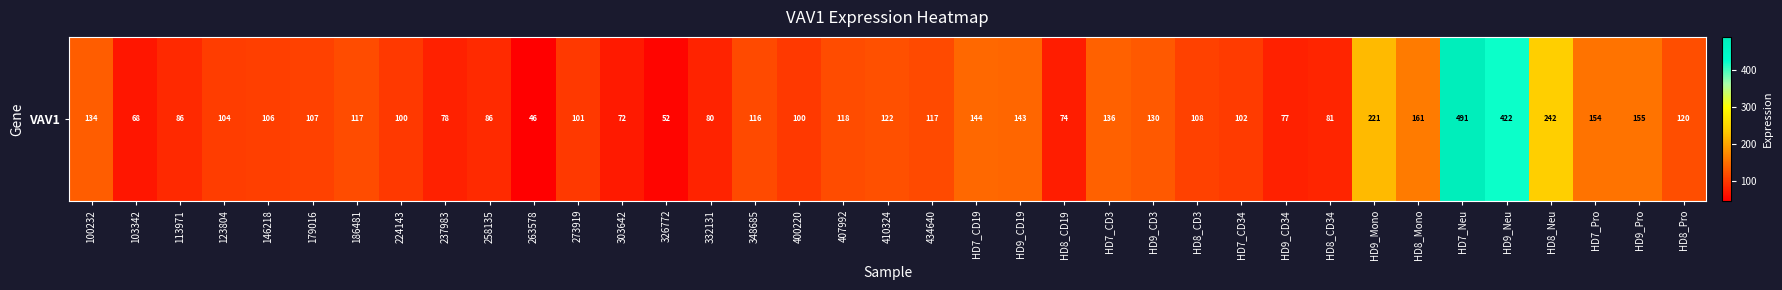

Rank the categories by value from highest to lowest.

HD7_Neu, HD9_Neu, HD8_Neu, HD9_Mono, HD8_Mono, HD9_Pro, HD7_Pro, HD7_CD19, HD9_CD19, HD7_CD3, 100232, HD9_CD3, 410324, HD8_Pro, 407992, 186481, 434640, 348685, HD8_CD3, 179016, 146218, 123804, HD7_CD34, 273919, 224143, 400220, 258135, 113971, HD8_CD34, 332131, 237983, HD9_CD34, HD8_CD19, 303642, 103342, 326772, 263578